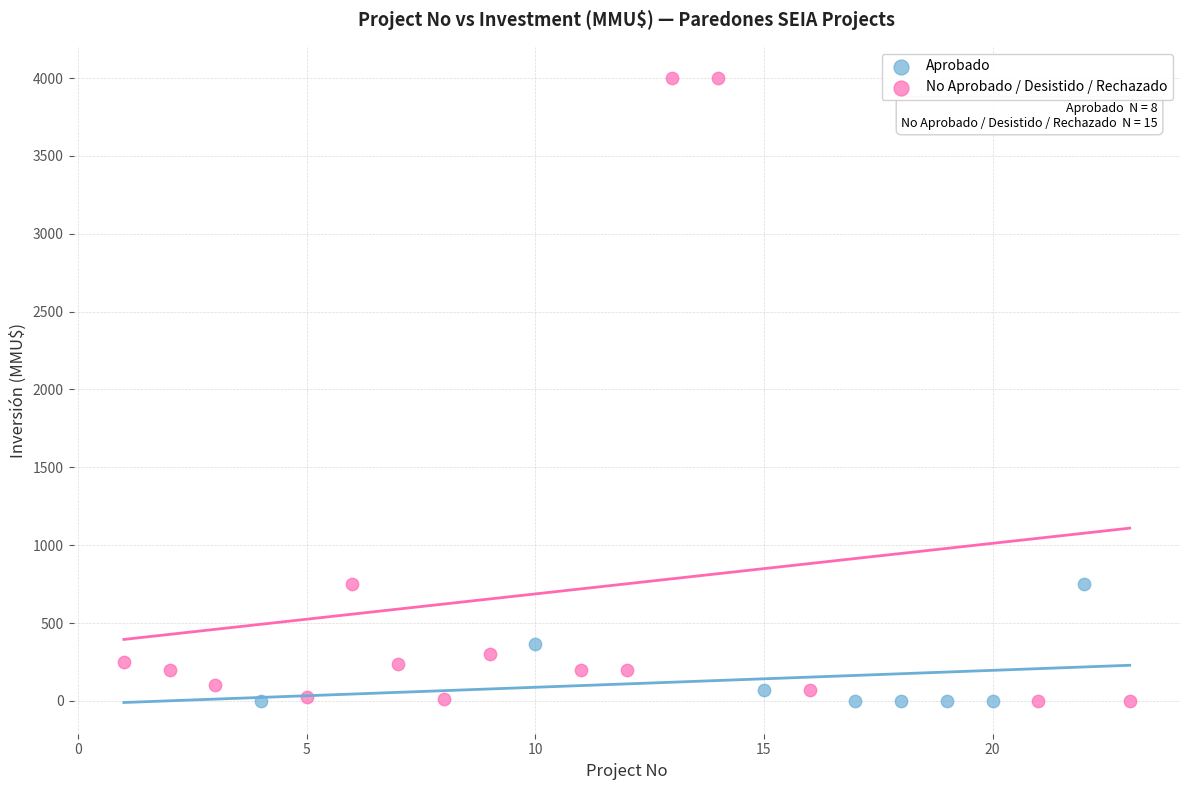

Which series contains the highest Y value?

No Aprobado / Desistido / Rechazado